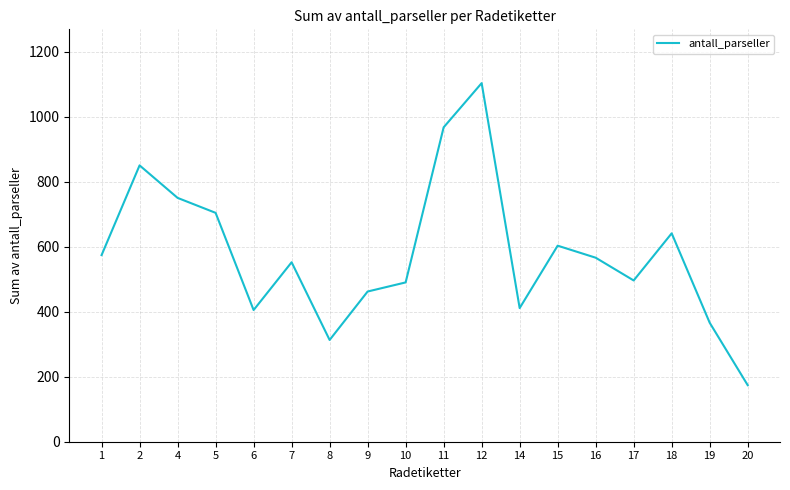

Where is the first local minimum?

6